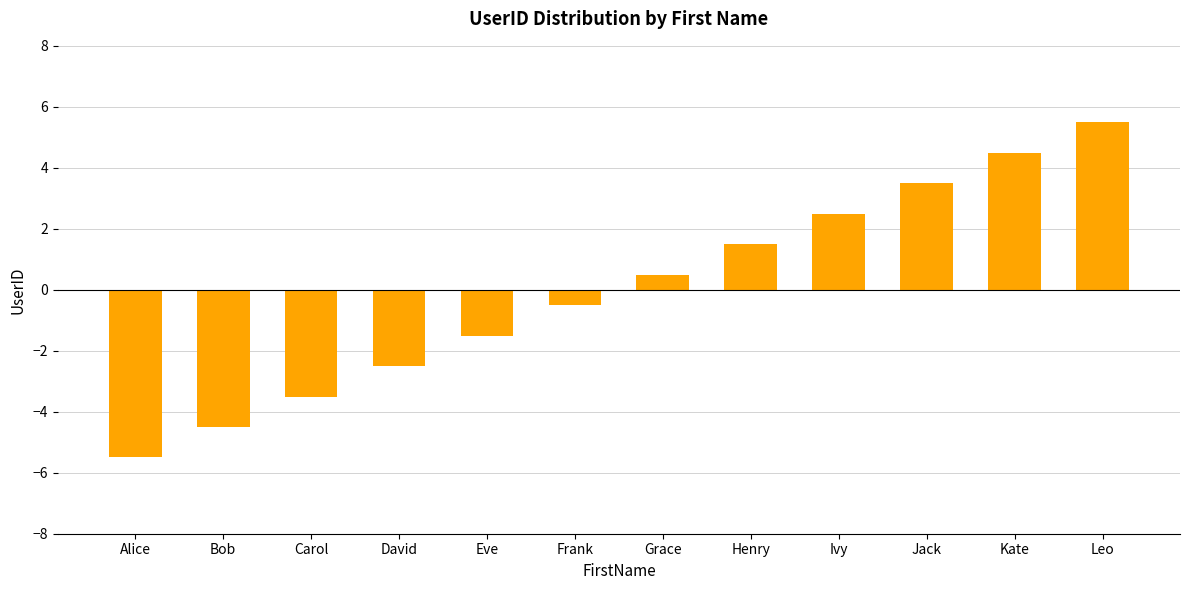

How many positive values are there?

6